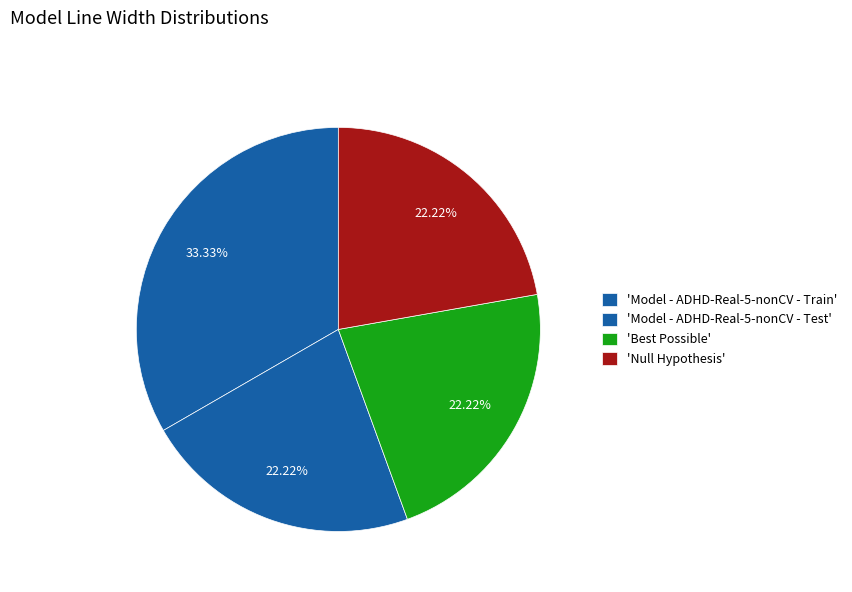

To the nearest percent, what is the average slice percentage?

25%